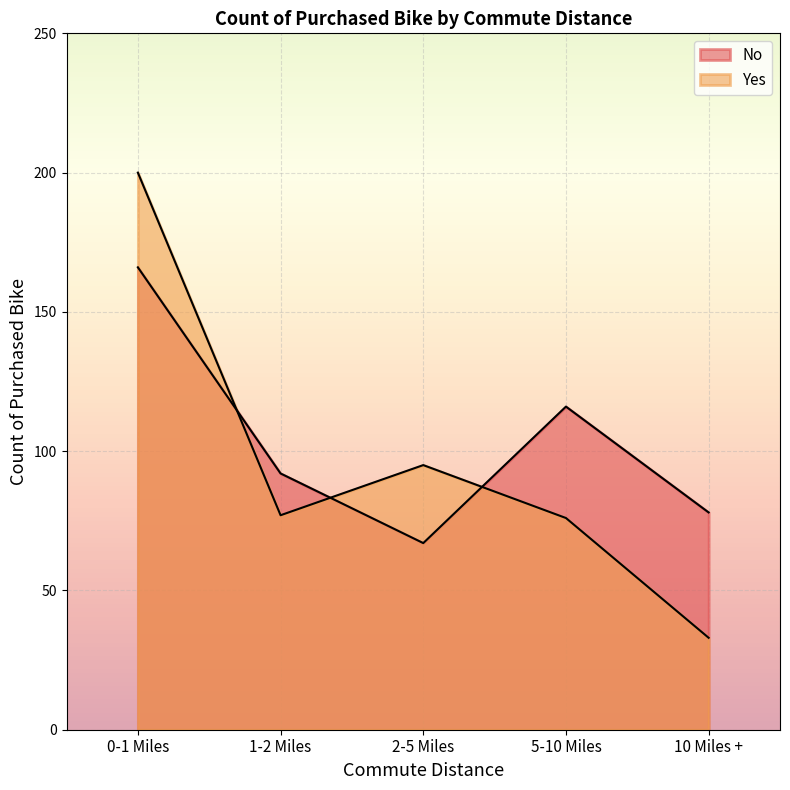

Which category has the lowest value across all series?

10 Miles +